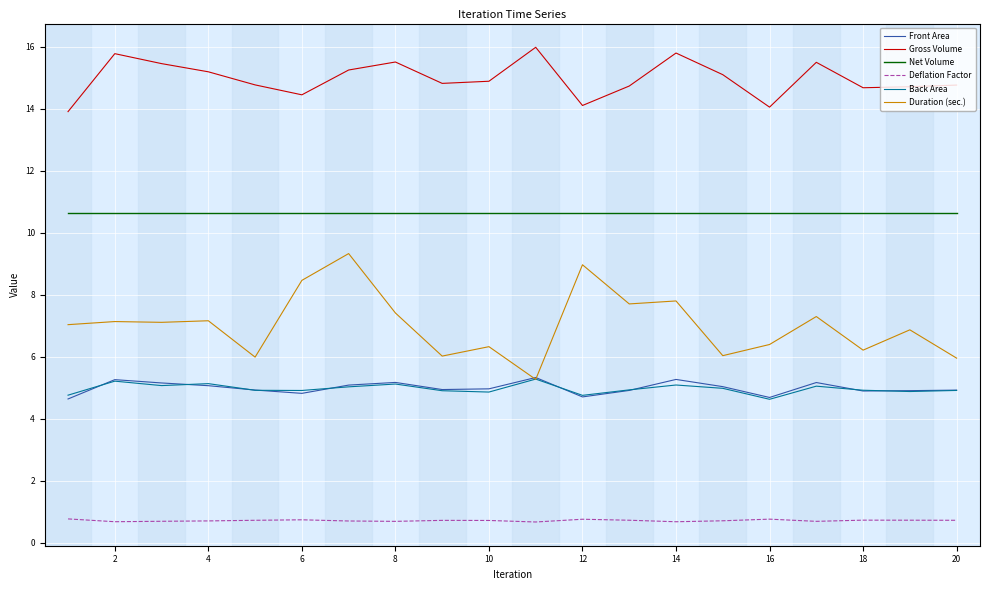

Which series has the largest total across all categories?

Gross Volume